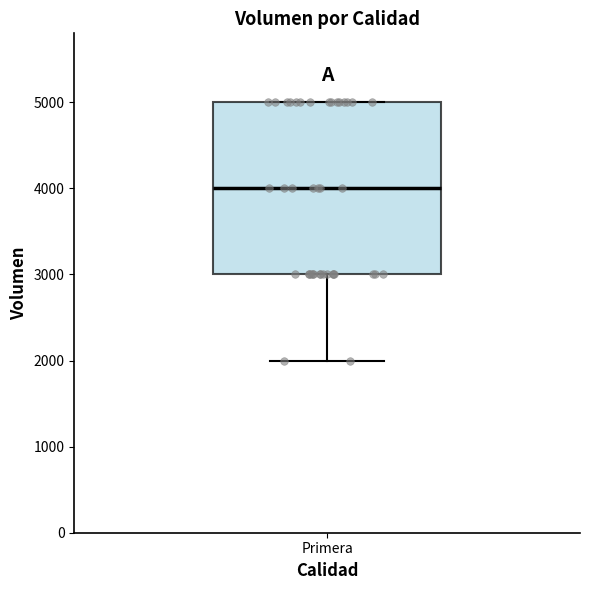

Transcribe this box plot: give where the median line is, the range the box spans, and where the two whiskers end, as read against the y-axis. The values are not printed on the chart, so give them approximately, as read against the axis.

median 4000, box 3000 to 5000, whiskers 2000 to 5000